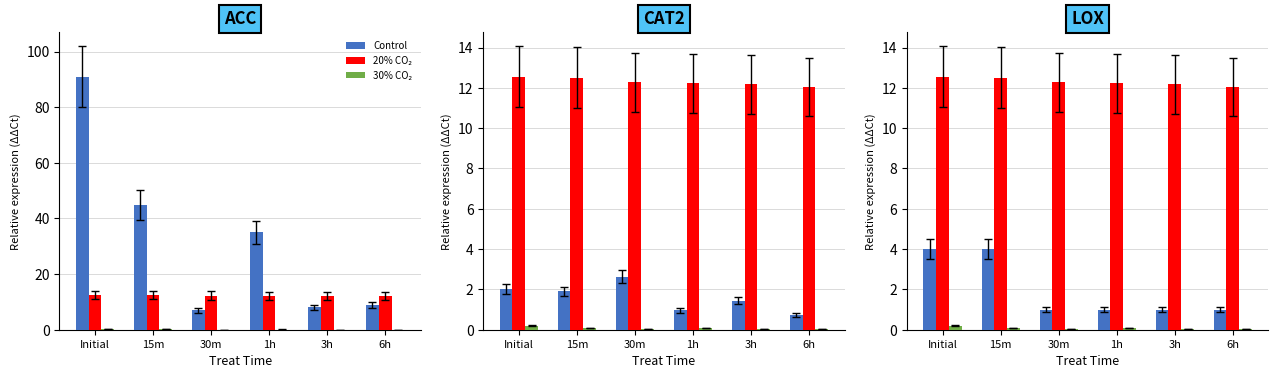

What is the label of the 2nd bar from the right?

3h